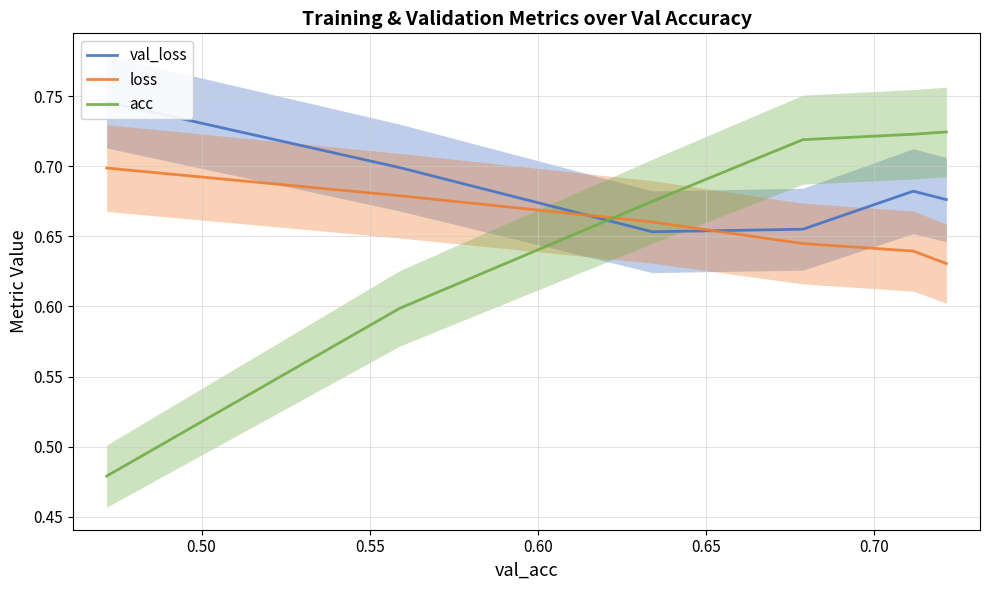

The val_loss series shows 0.2 at 0.60. True or false?

False